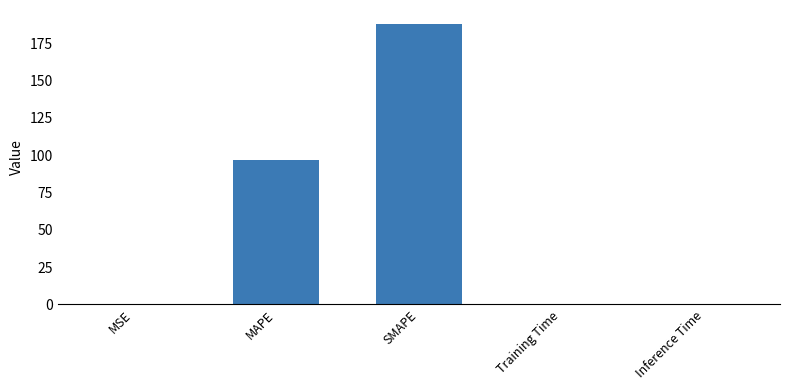

What is the average value?

57.1